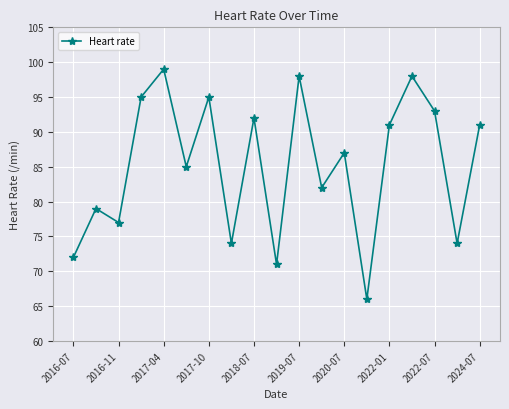

What is the difference between the maximum and minimum values?

33